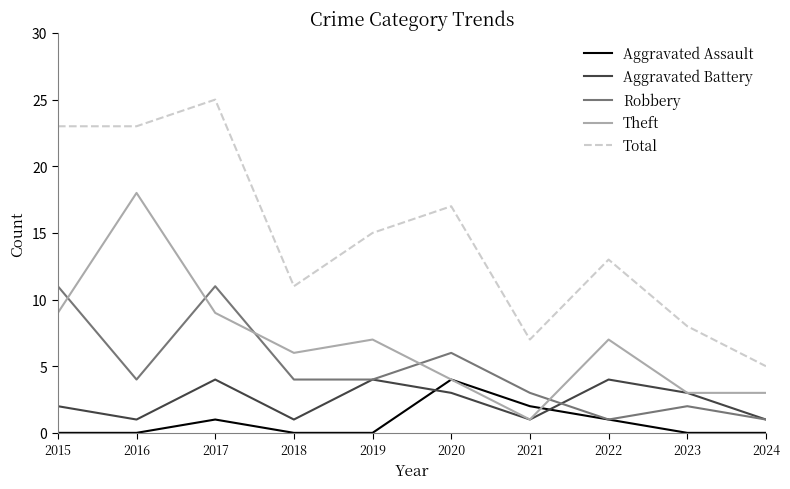

Which series has the largest total across all categories?

Total